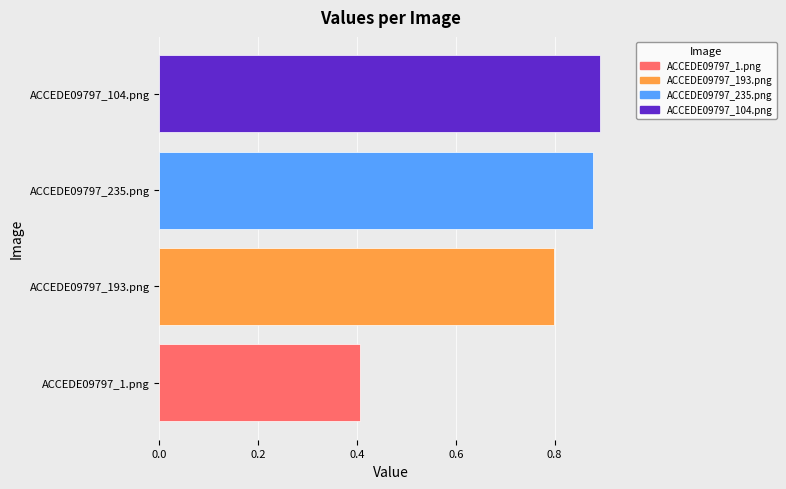

Between ACCEDE09797_104.png and ACCEDE09797_193.png, which is larger?

ACCEDE09797_104.png